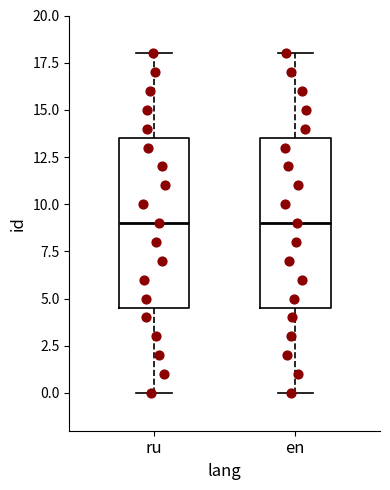

Reading left to right, read every box against the y-axis: the position of its median line, the range the box covers, and the ends of its whiskers. The values are not printed on the chart, so give them approximately, as read against the axis.

ru: median 9.0, box 4.5 to 13.5, whiskers 0.0 to 18.0
en: median 9.0, box 4.5 to 13.5, whiskers 0.0 to 18.0